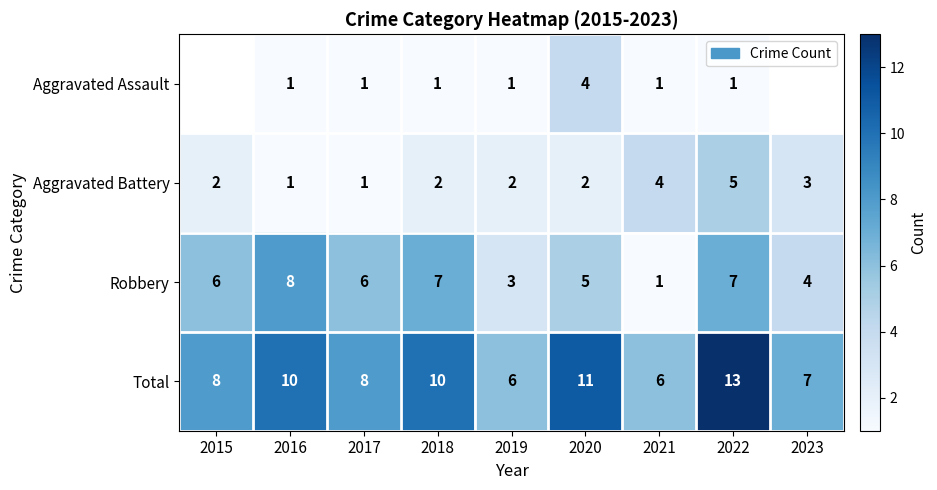

How many Total values are between 7 and 10?

5